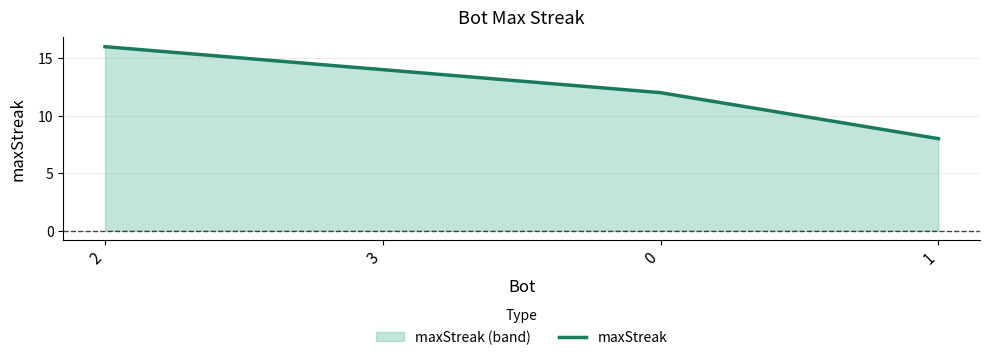

Where does the data first go above 14?

2